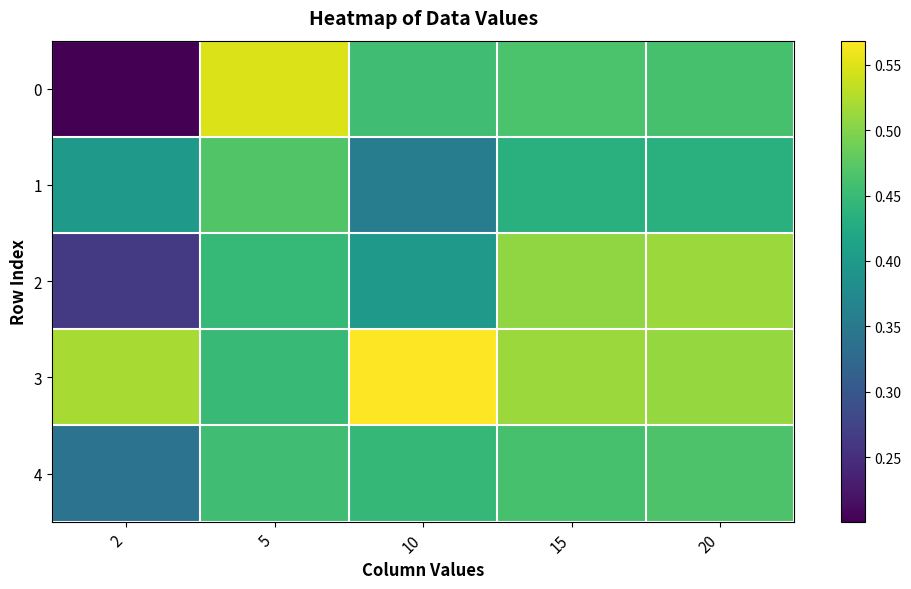

What is the smallest value displayed?

0.2